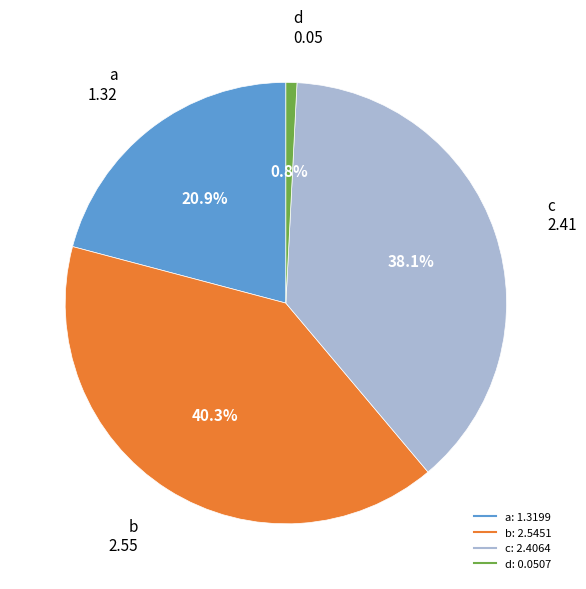

To the nearest percent, what is the combined percentage of a and d?

22%